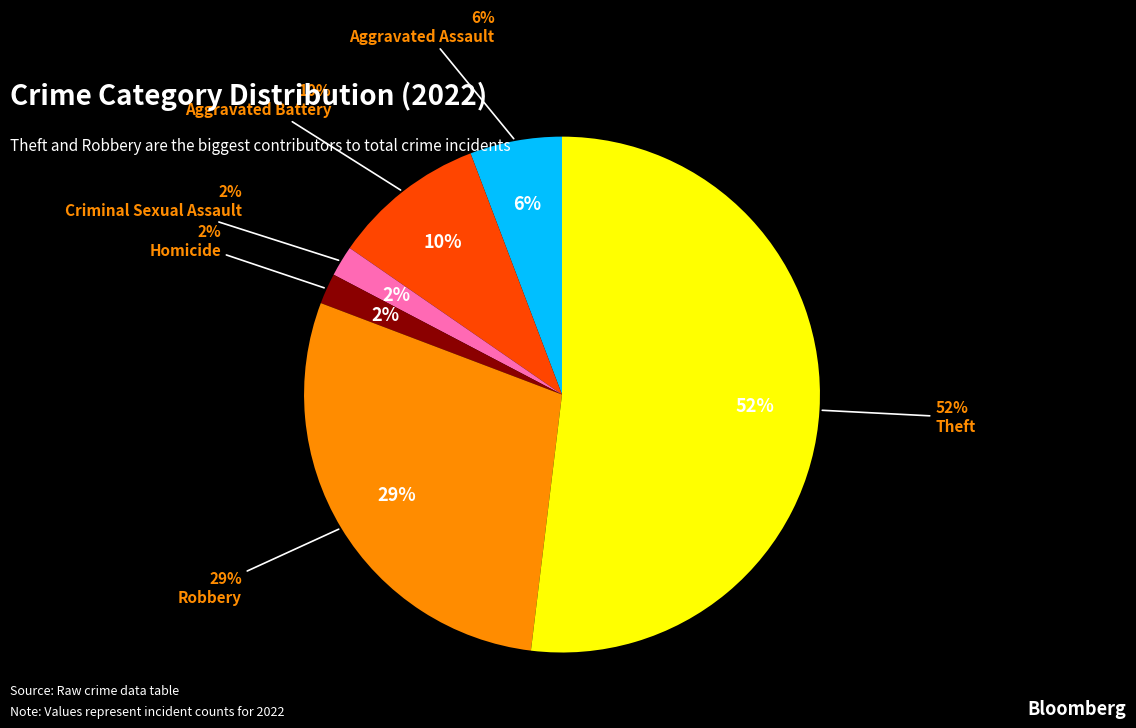

Which category has the biggest portion of the pie?

Theft